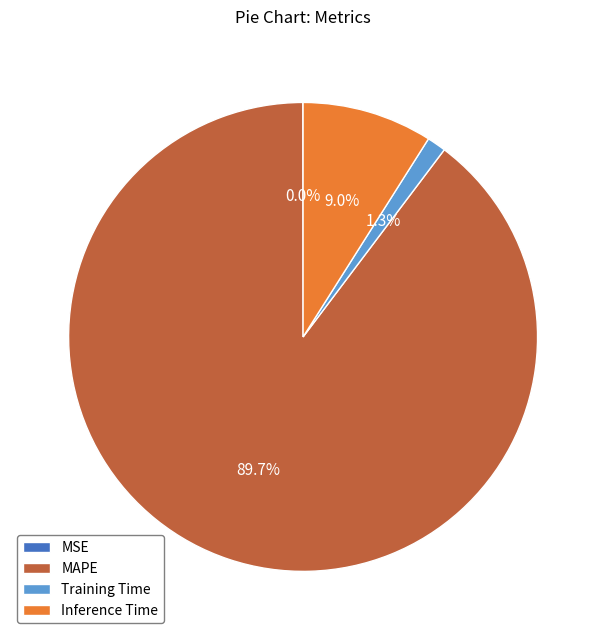

Is there any slice that represents more than half of the pie?

Yes